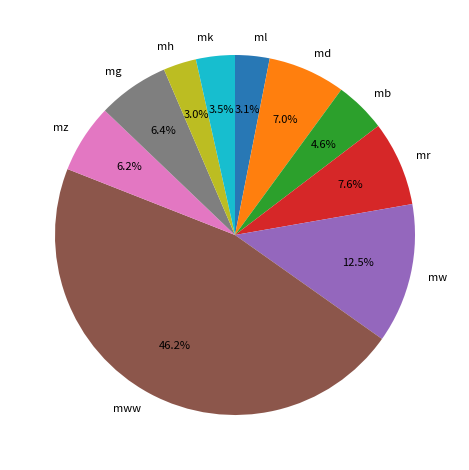

Which category has the biggest portion of the pie?

mww